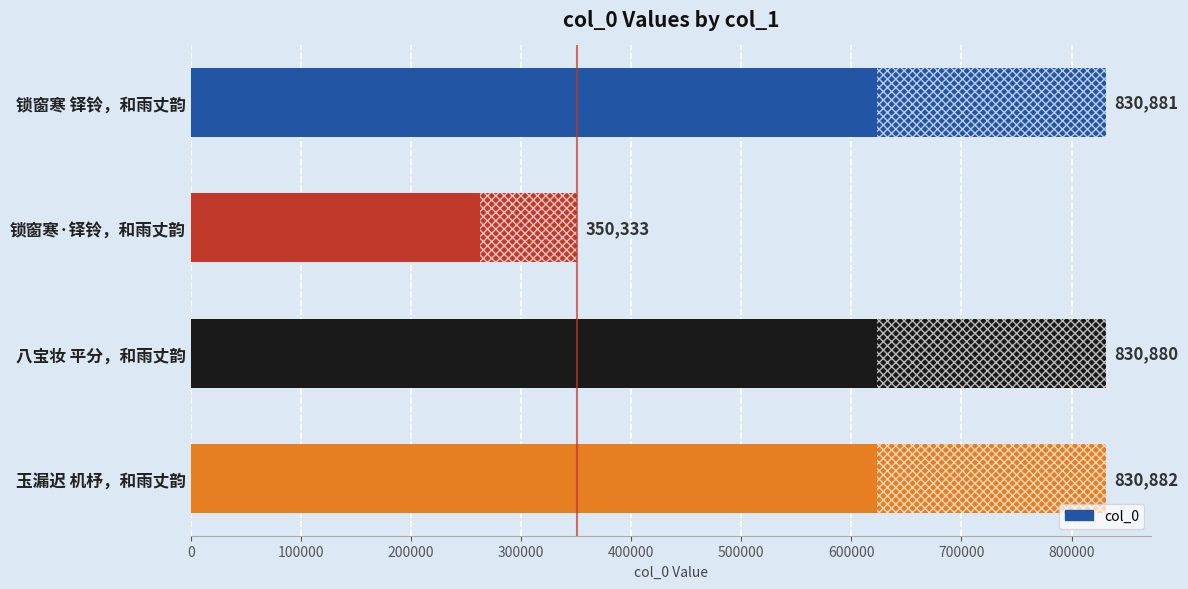

What position from the top is 锁窗寒 铎铃，和雨丈韵?

1